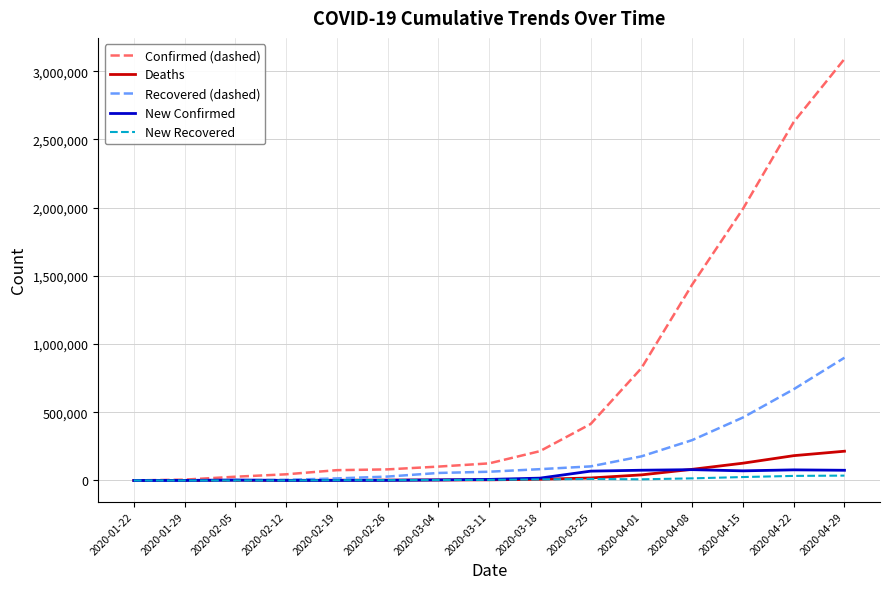

After their last crossing, which series has the higher values: Recovered (dashed) or Deaths?

Recovered (dashed)